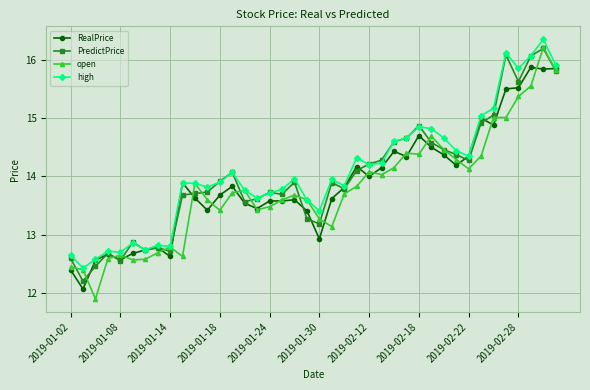

What is the highest value of the PredictPrice series?

16.2